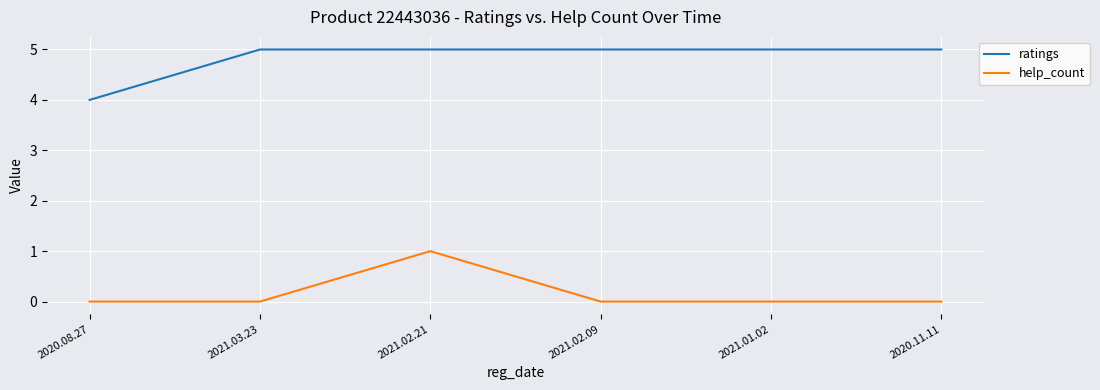

At which category is the sum across all series the highest?

2021.02.21